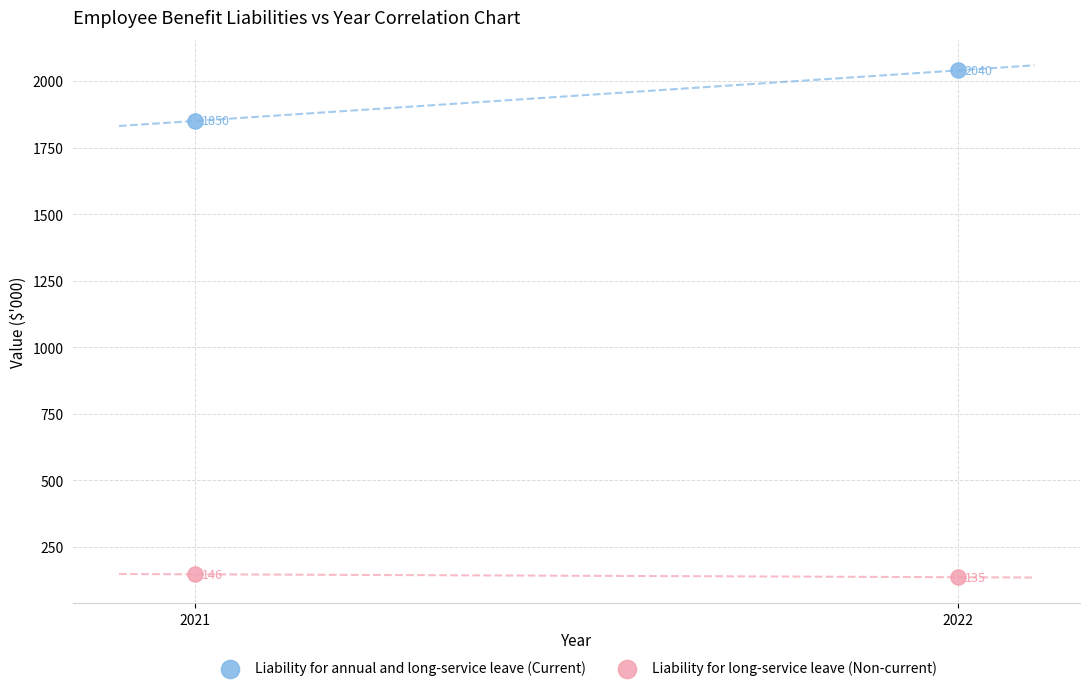

Which series contains the highest Y value?

Liability for annual and long-service leave (Current)